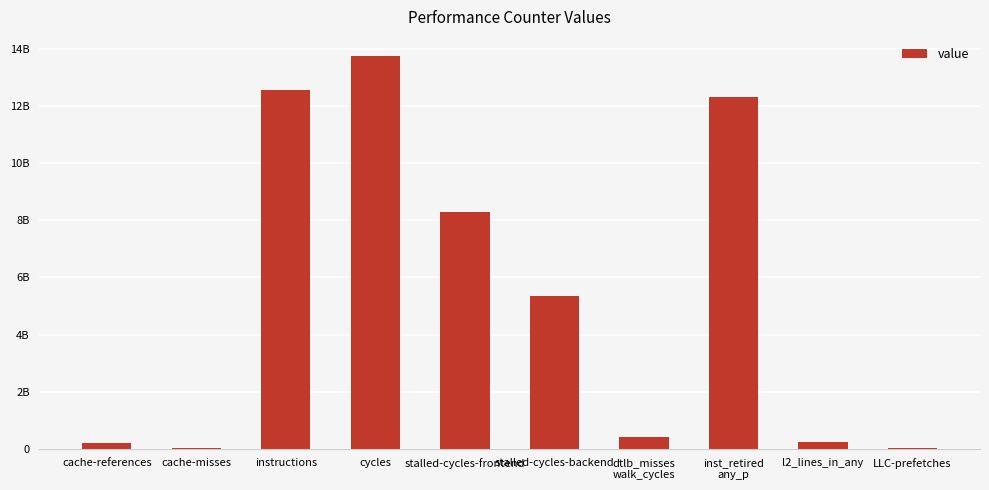

What is the change in value from stalled-cycles-backend to inst_retired
any_p?

+6986209122